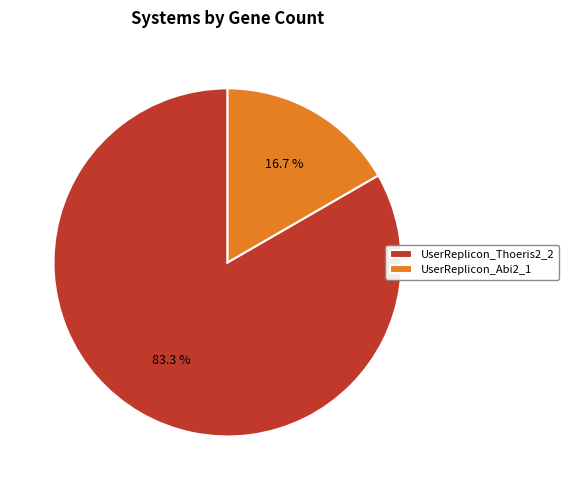

To the nearest percent, what percentage of the pie is UserReplicon_Thoeris2_2?

83%